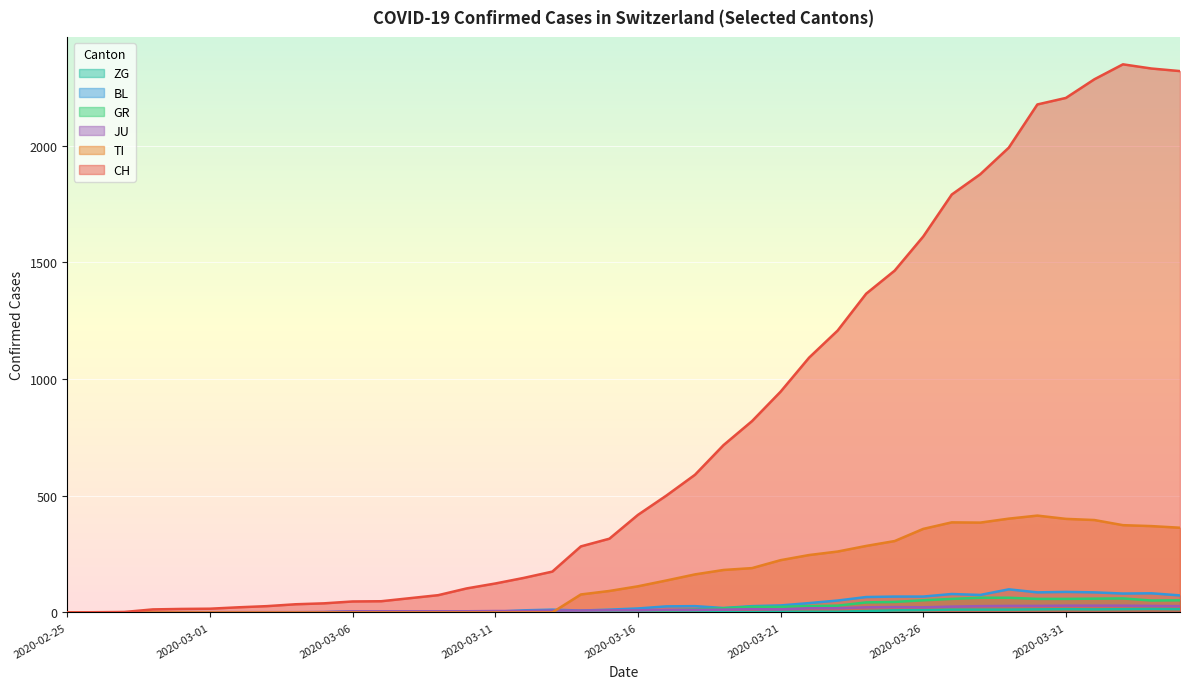

What is the difference between the maximum and minimum values in the CH series?

2349